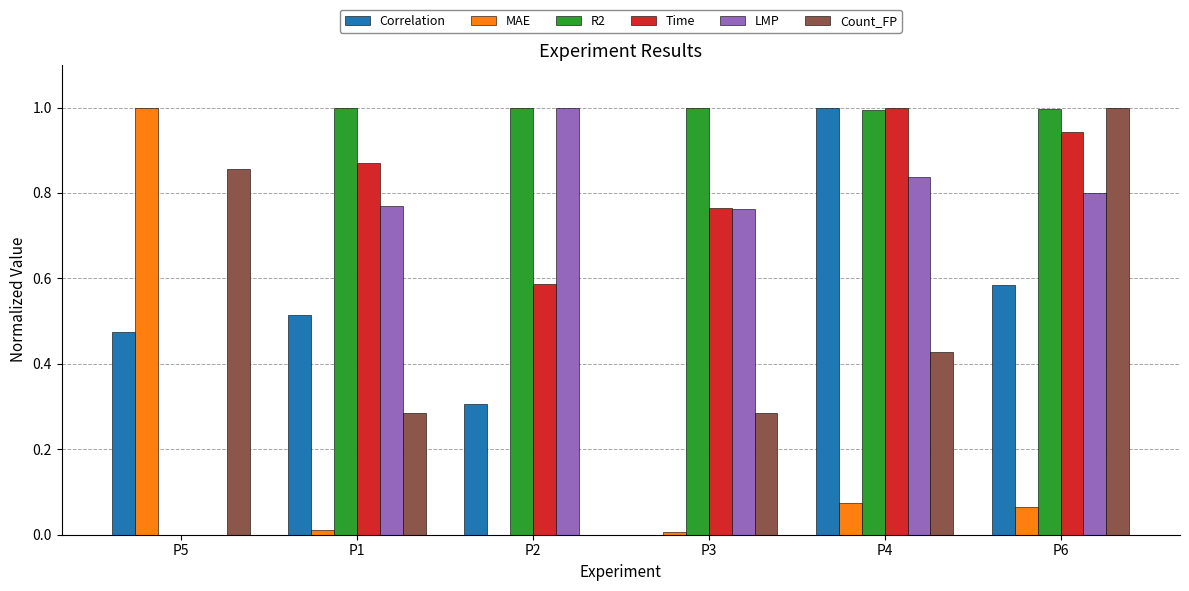

What is the sum of all Count_FP values?

2.9